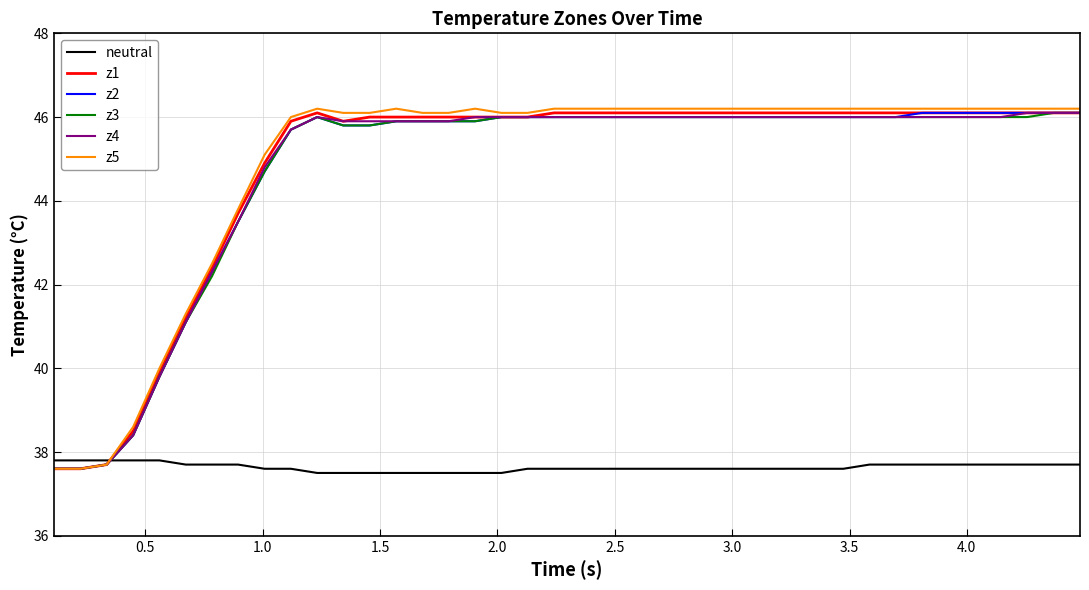

What is the minimum value shown in the chart?

37.5